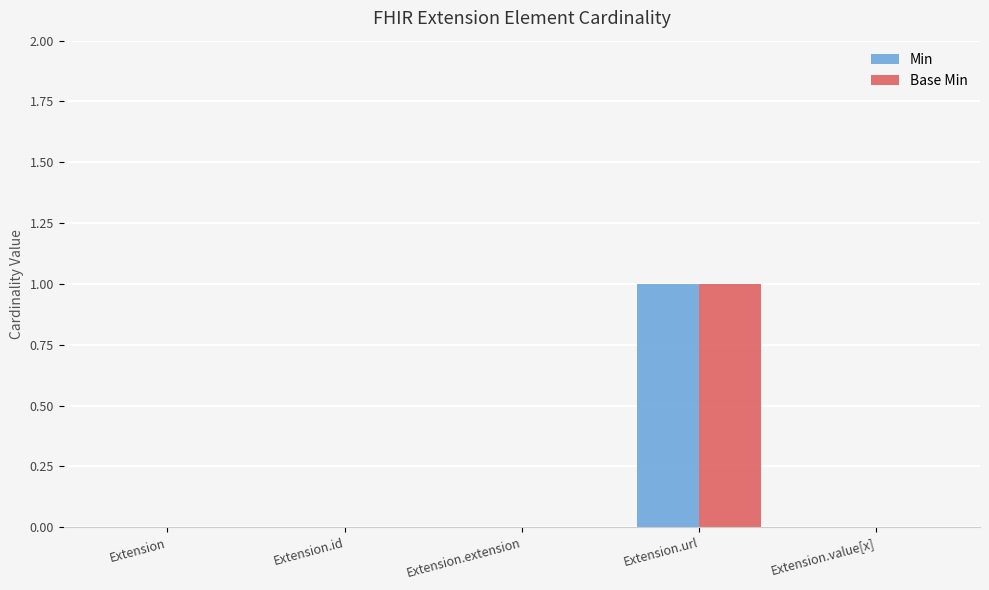

At which category is the sum across all series the highest?

Extension.url